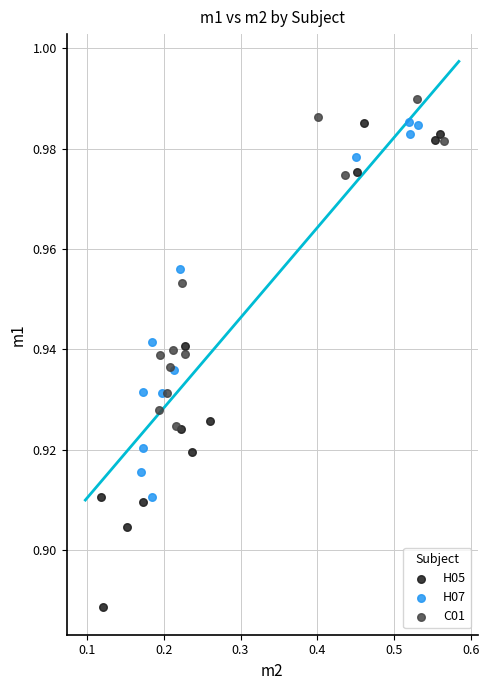

What are all the series names shown in the legend?

H05, H07, C01